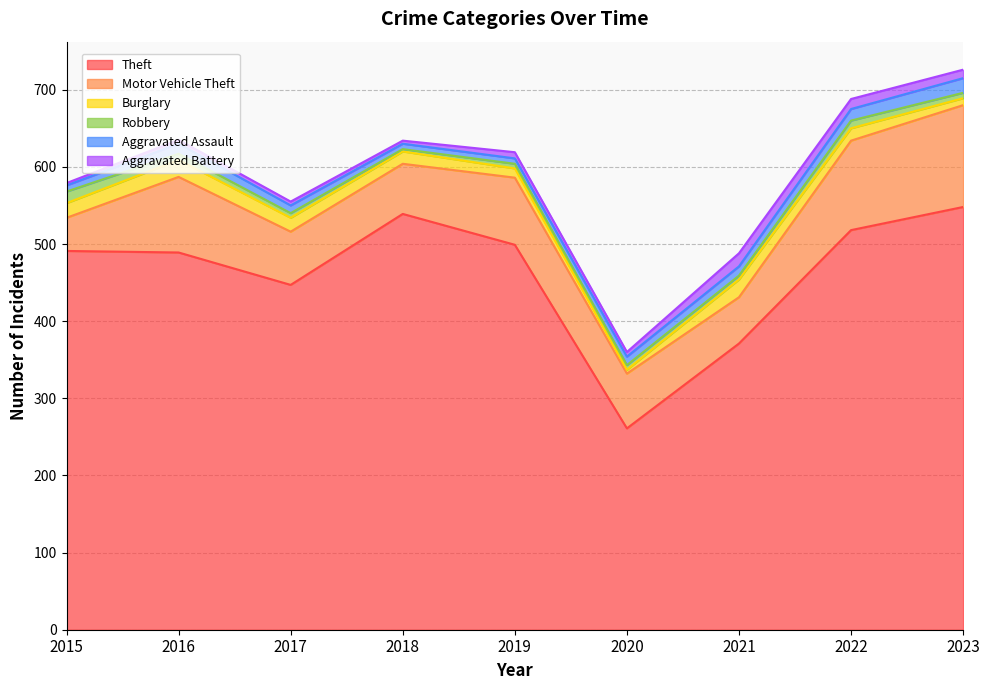

What are all the series names shown in the legend?

Theft, Motor Vehicle Theft, Burglary, Robbery, Aggravated Assault, Aggravated Battery